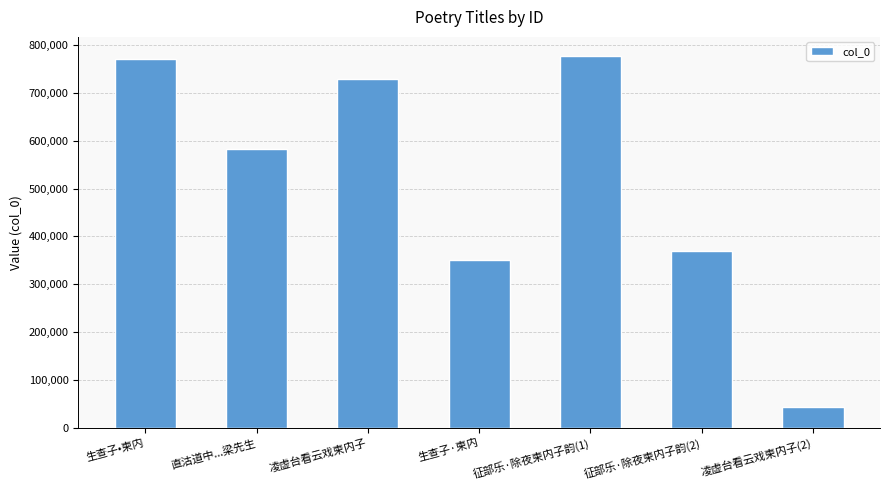

Rank the categories by value from highest to lowest.

征部乐·除夜柬内子韵(1), 生查子•柬内, 凌虚台看云戏柬内子, 直沽道中...梁先生, 征部乐·除夜柬内子韵(2), 生查子·柬内, 凌虚台看云戏柬内子(2)